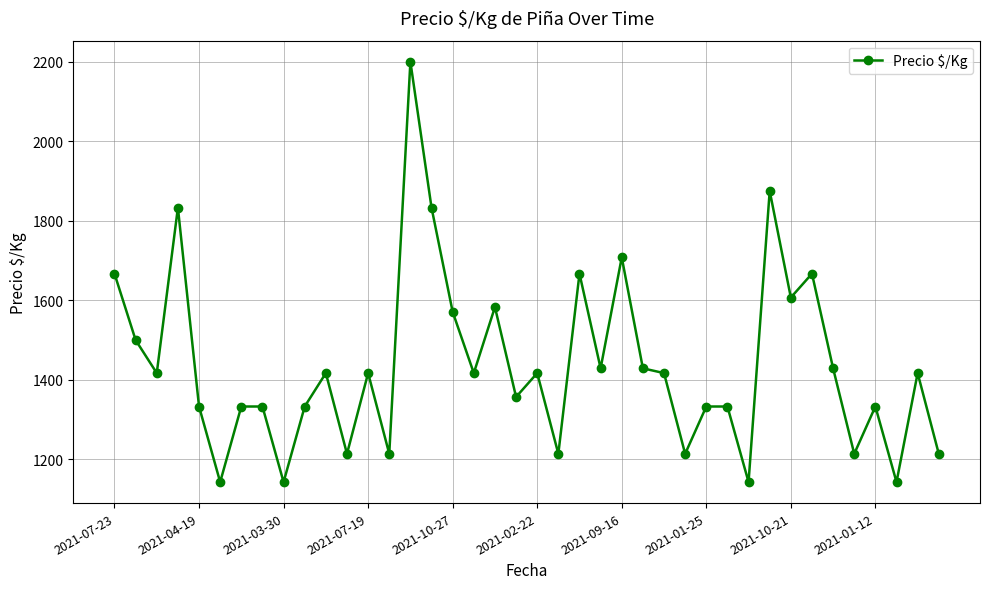

What is the greatest value displayed?

2200